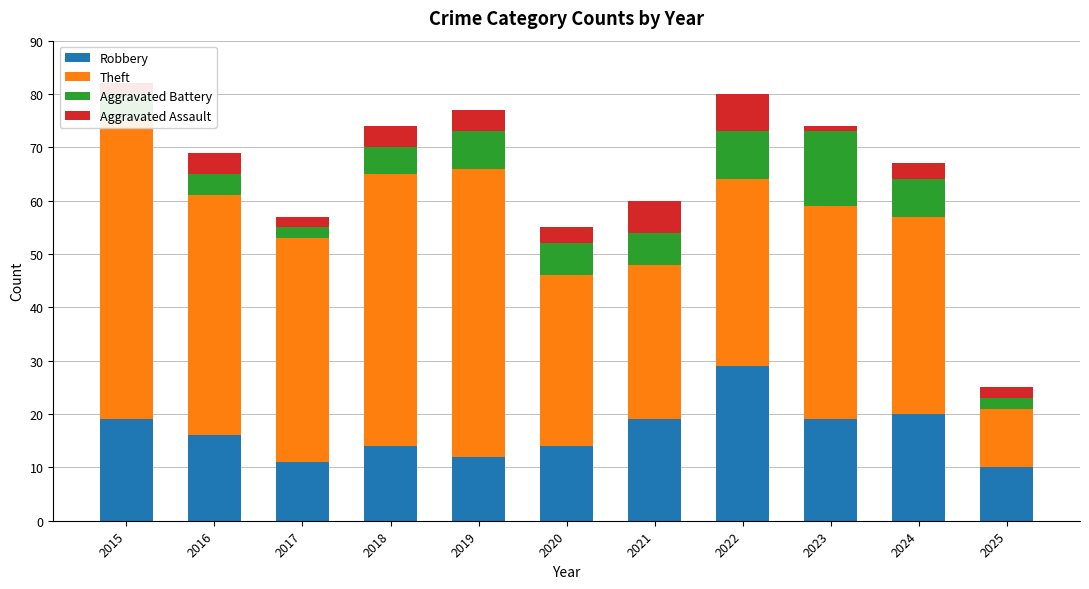

What is the value of the Theft bar at the 11th from the left?

11